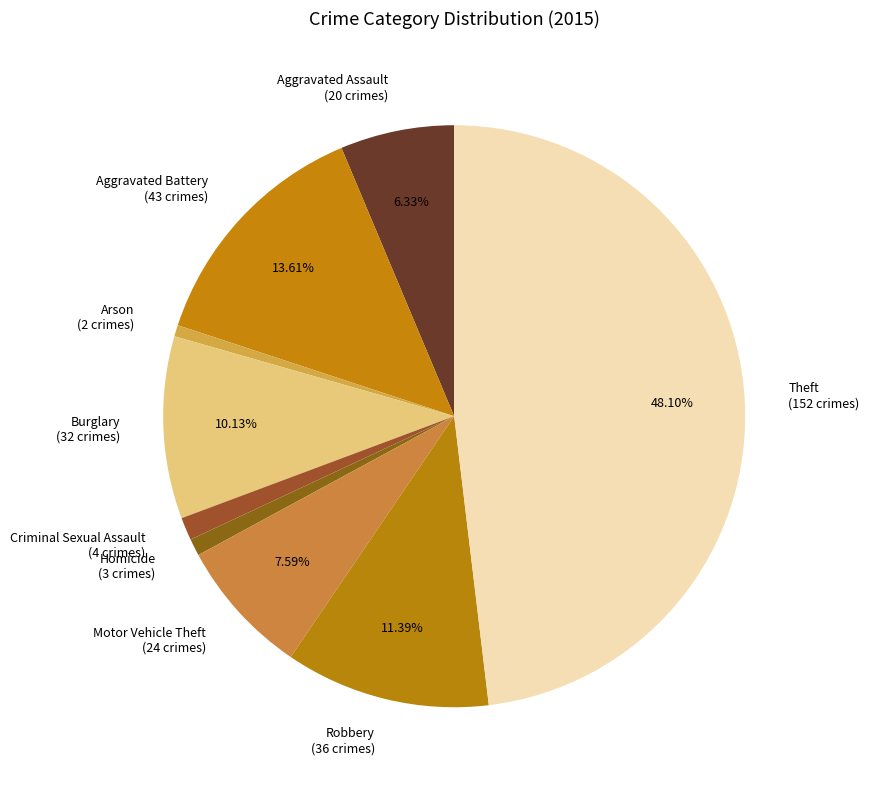

Which slice is the largest?

Theft